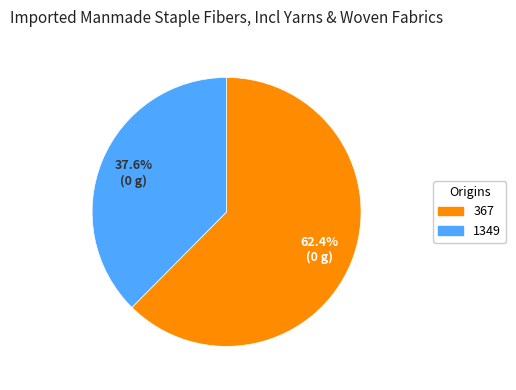

Does any single category account for the majority?

Yes